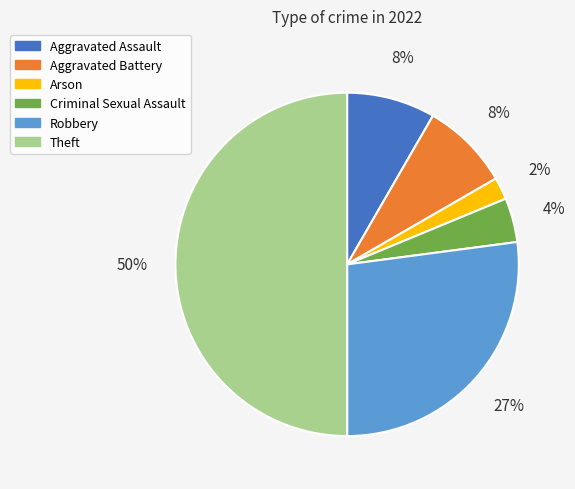

How many slices are in this pie chart?

6